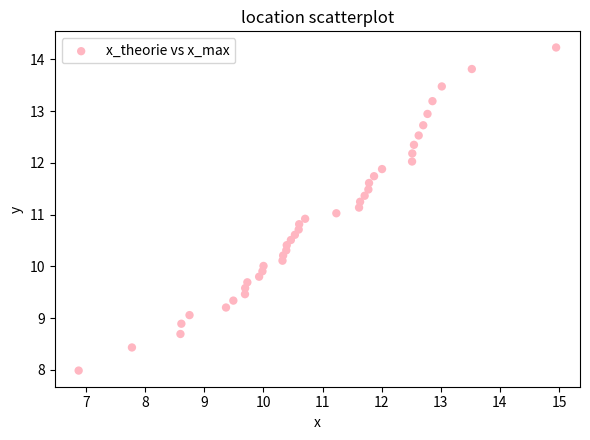

What is the range of Y values (max minus min)?

6.2